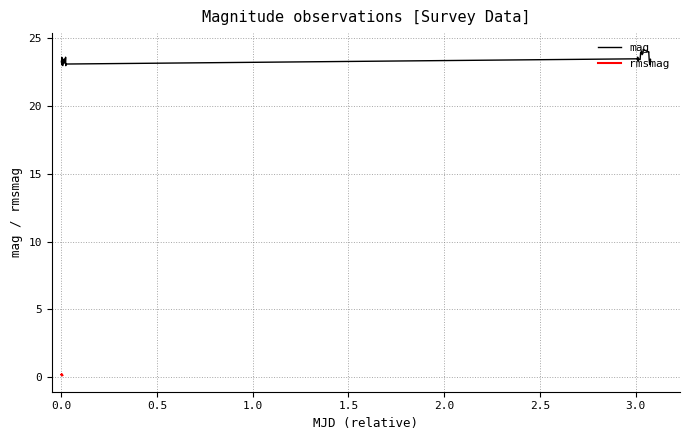

What is the maximum value for mag?

24.2